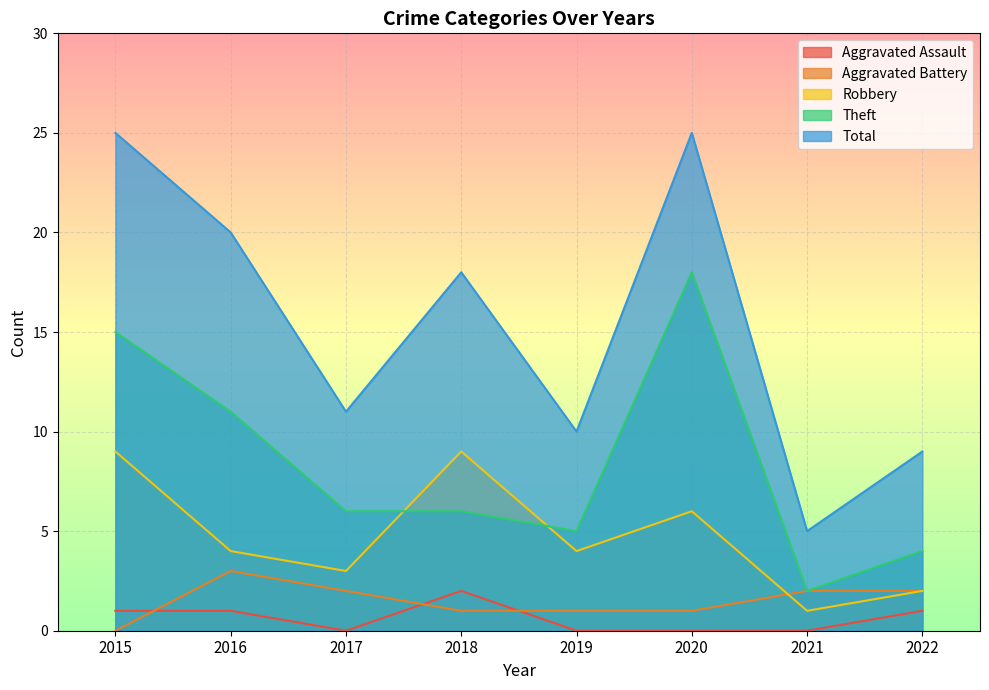

At 2022, list the series in order from smallest to largest.

Aggravated Assault, Aggravated Battery, Robbery, Theft, Total